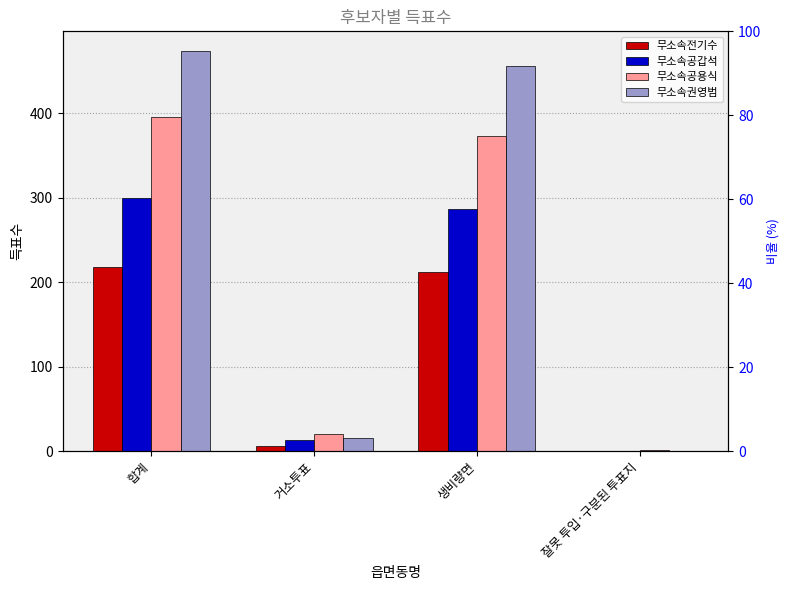

Are the bars grouped side by side (vs. stacked)?

Yes